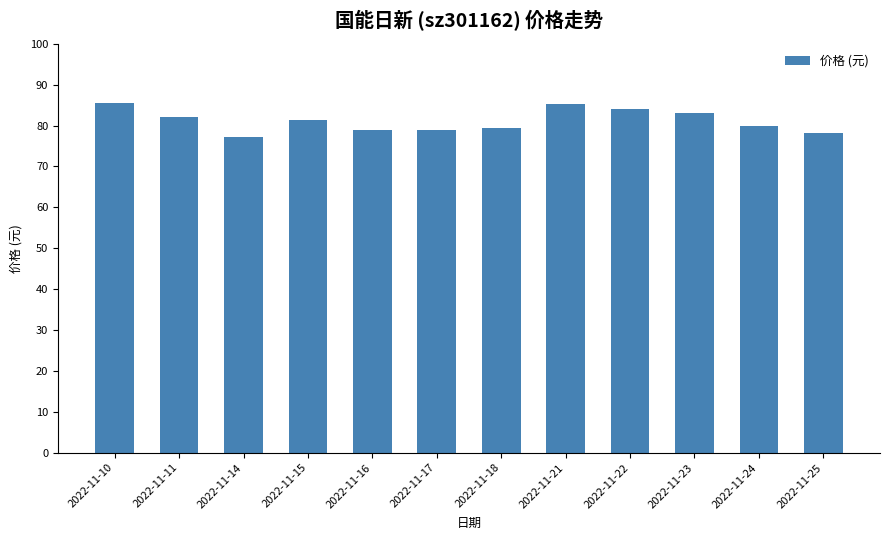

What is the average value?

81.1